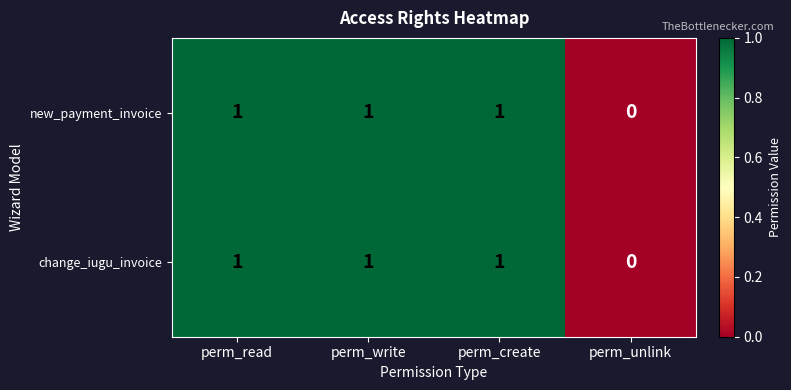

Reading right to left, list all the values displayed in this chart.

new_payment_invoice: perm_unlink=0	perm_create=1	perm_write=1	perm_read=1
change_iugu_invoice: perm_unlink=0	perm_create=1	perm_write=1	perm_read=1